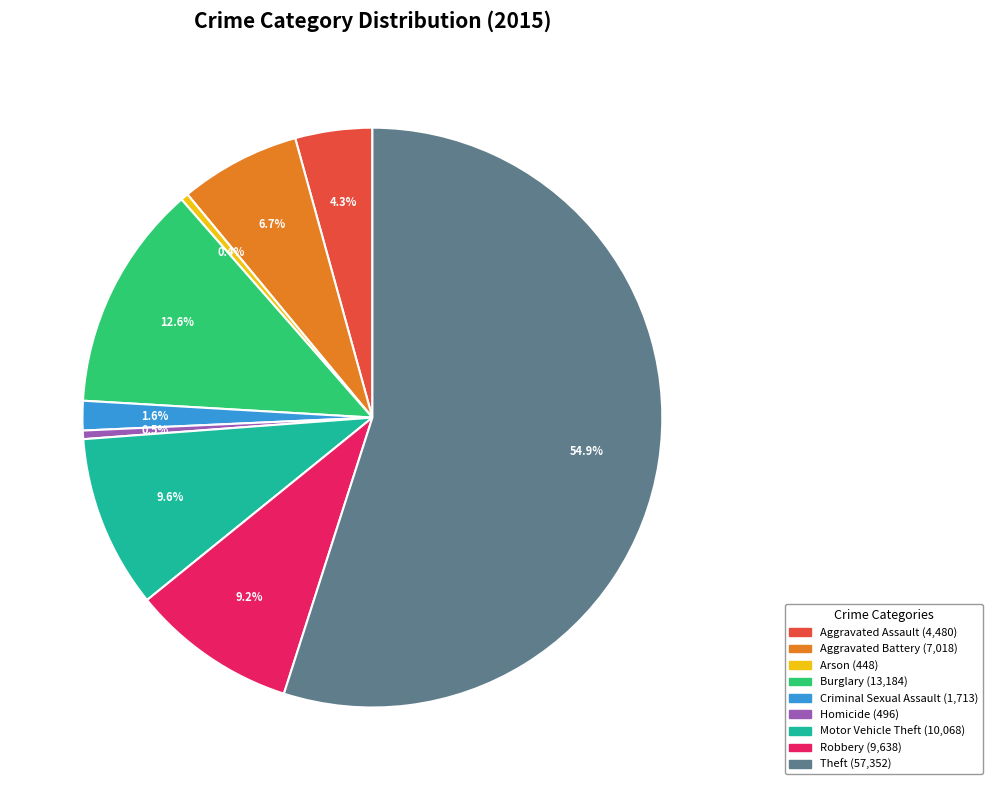

Combined, do Aggravated Assault and Theft account for over 50%?

Yes